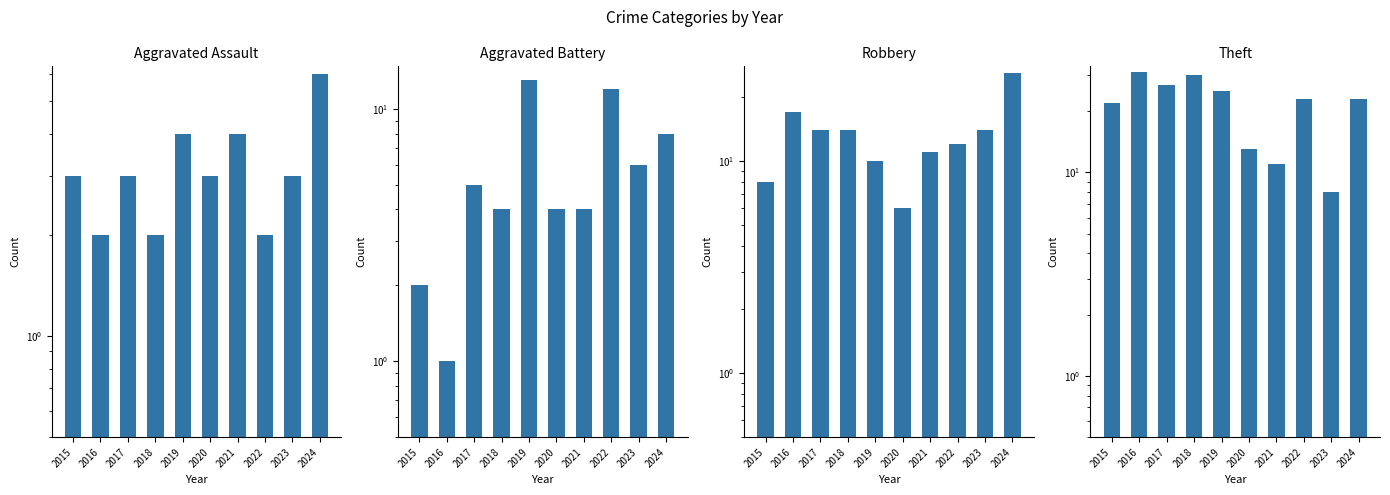

At how many categories does at least one series exceed 2?

10